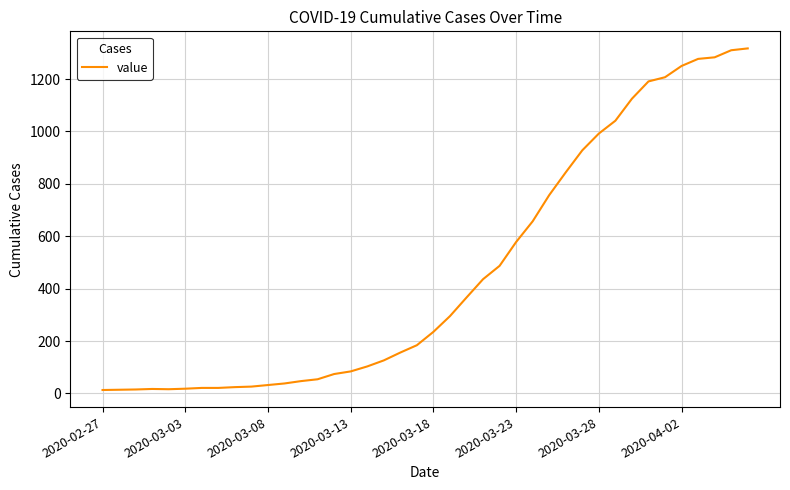

What is the difference between the maximum and minimum values?

1304